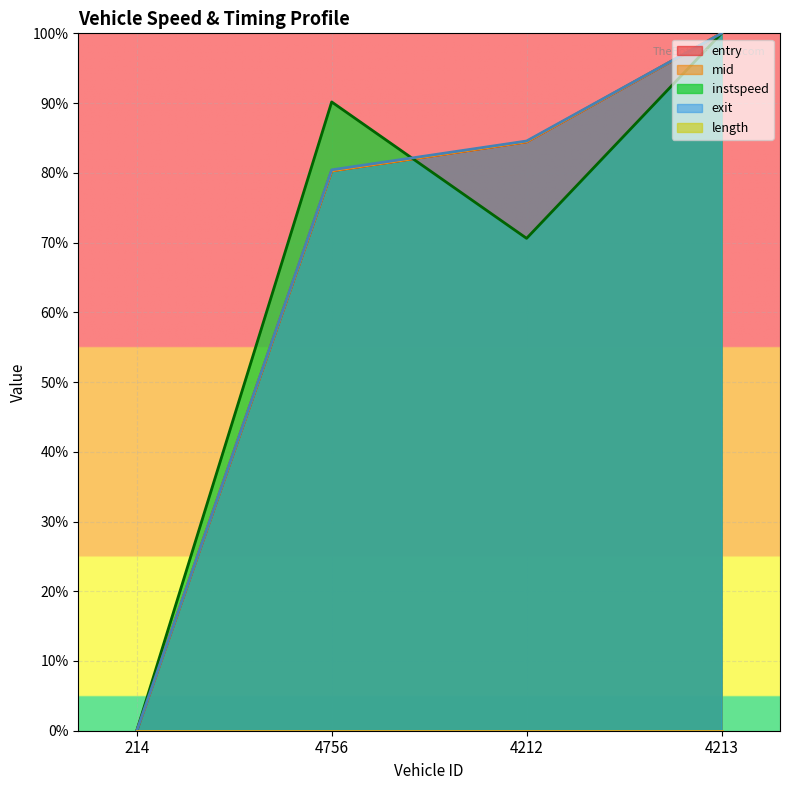

At which label does instspeed reach its peak?

4213